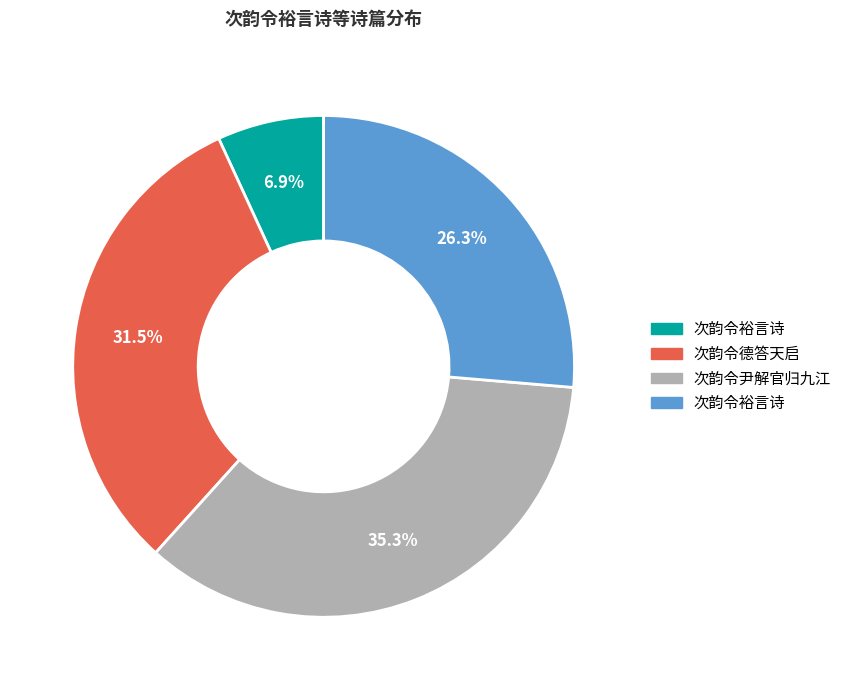

Does any single category account for the majority?

No